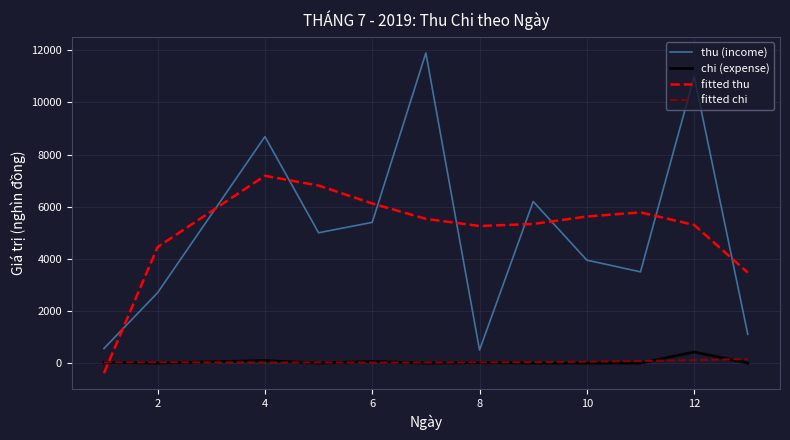

Which series has the largest range (max minus min)?

thu (income)